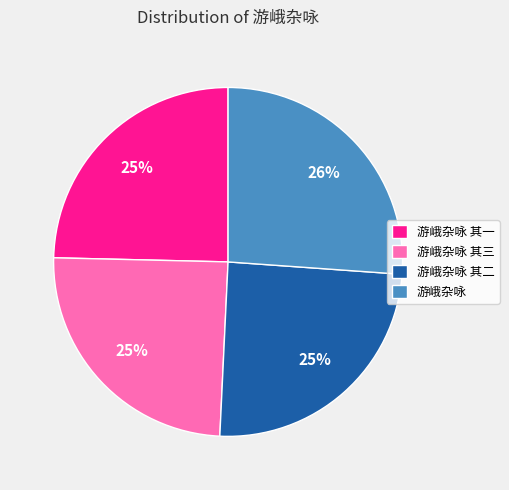

To the nearest percent, what is the average slice percentage?

25%